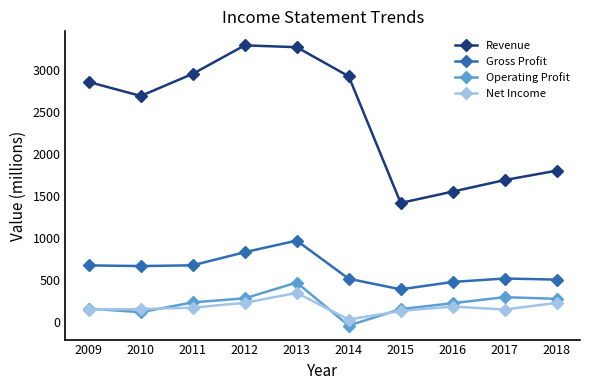

What is the difference between the highest and lowest values at 2009?

2707